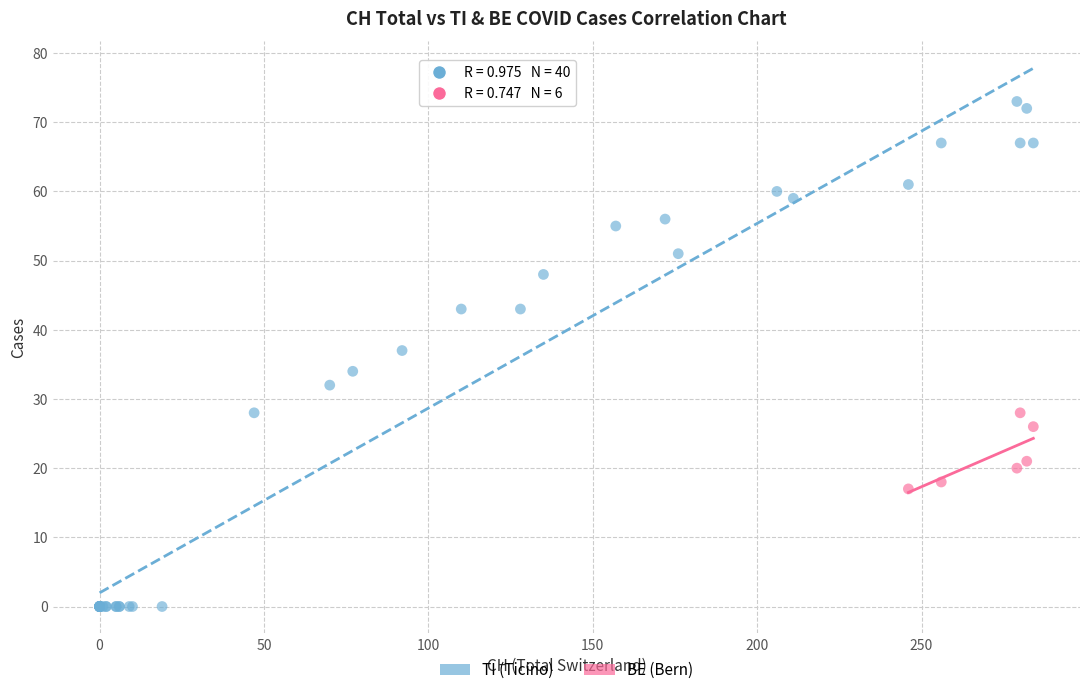

Which series has the largest Y range (max minus min)?

TI (Ticino)